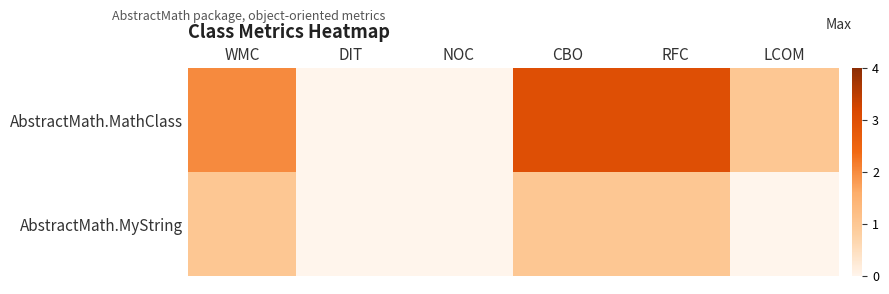

What is the total value across all series at LCOM?

1